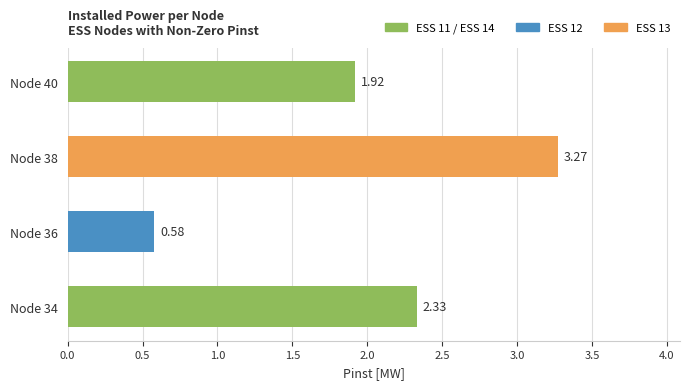

What is the sum of all values?

8.1